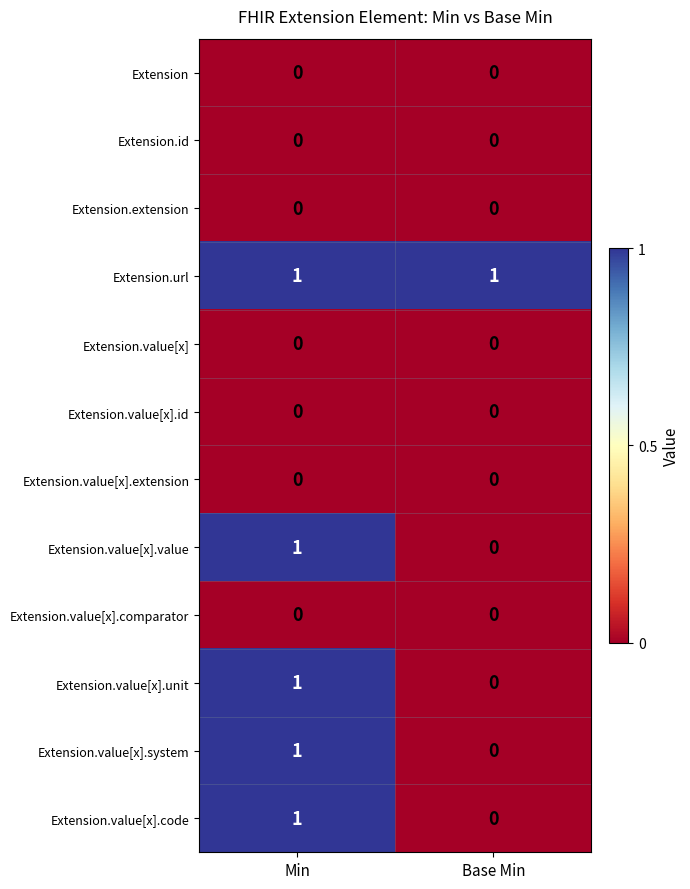

At which category is the sum across all series the highest?

Min